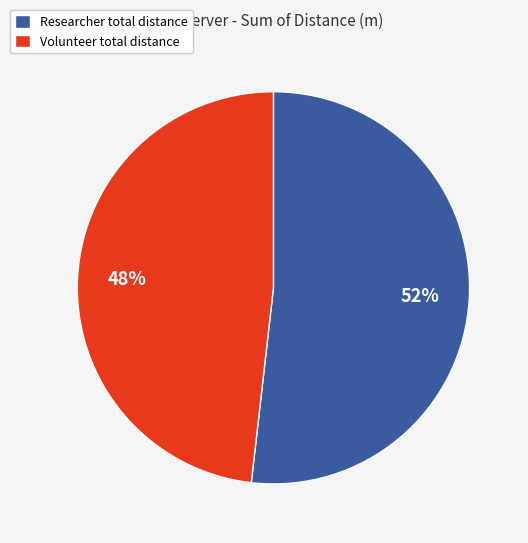

What is the ratio of the value at Researcher total distance to the value at Volunteer total distance?

1.1